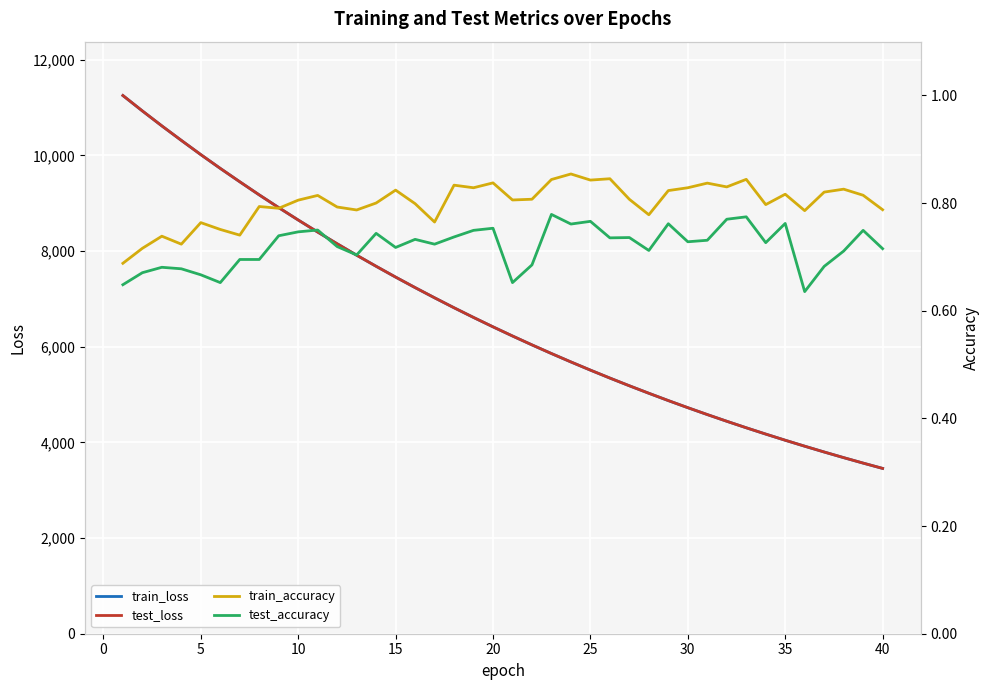

Is this an area chart (filled region under the line)?

No